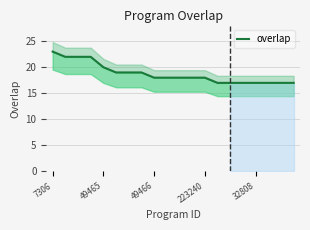

What is the smallest value displayed?

17